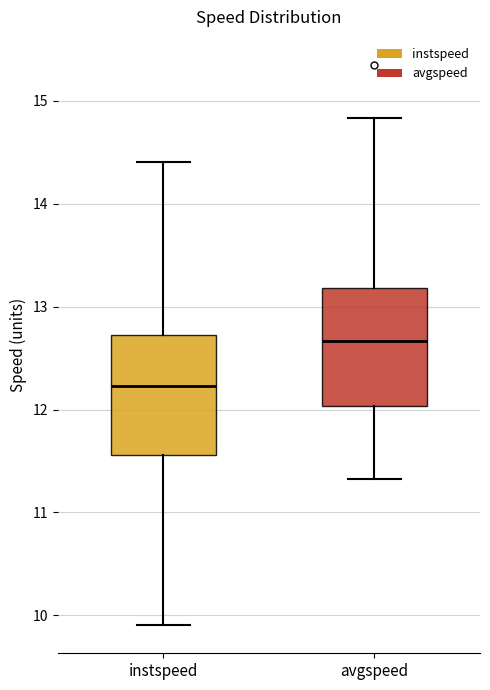

Which box has the lowest median line?

instspeed